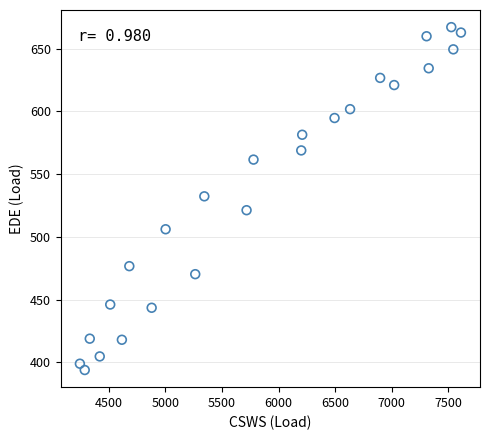

What is the range of X values (max minus min)?

3367.7